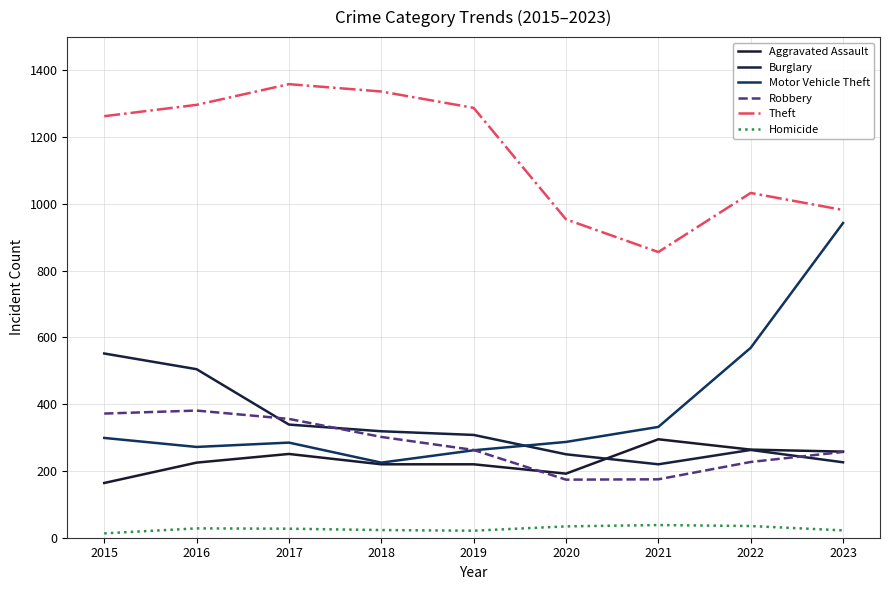

What is the highest value of the Aggravated Assault series?

295